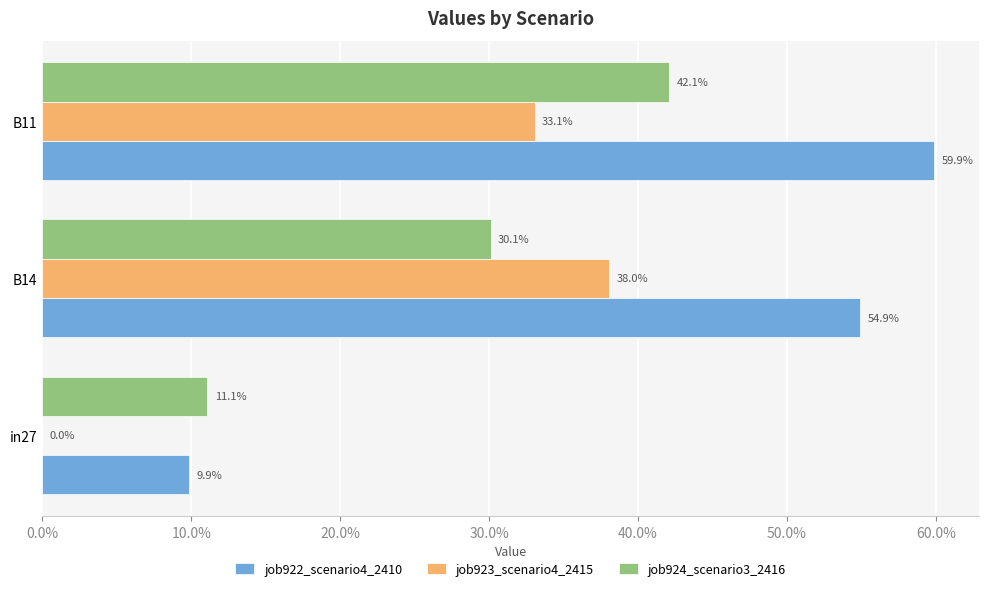

Which series has the widest spread of values?

job922_scenario4_2410